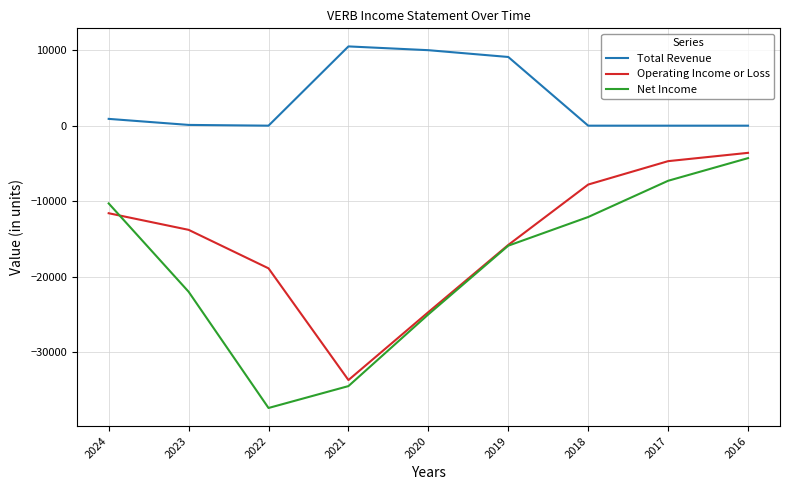

List the labels in order of Net Income value, largest first.

2016, 2017, 2024, 2018, 2019, 2023, 2020, 2021, 2022